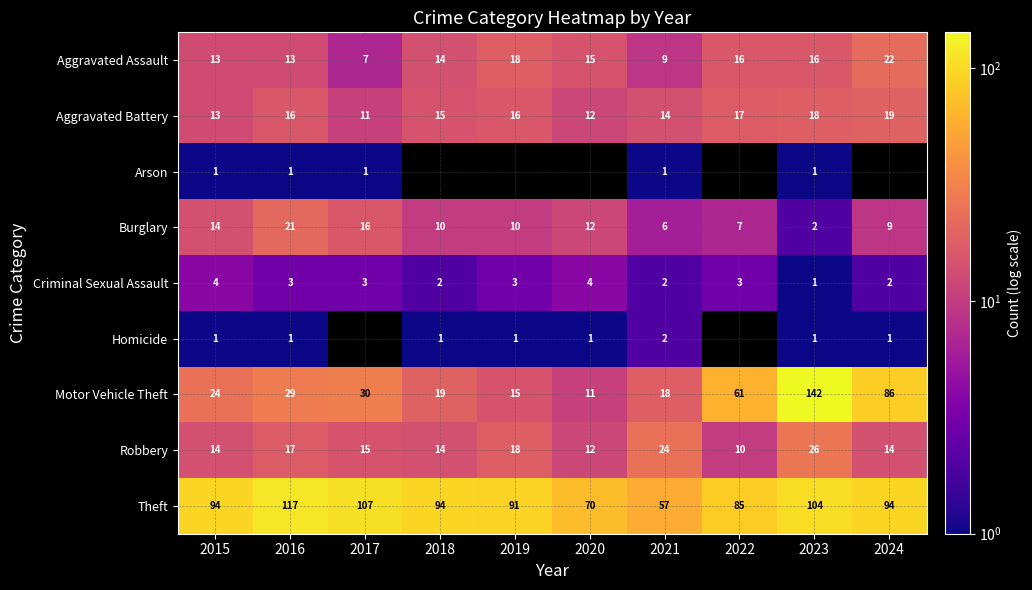

The value of Burglary at 2016 is 21. True or false?

True